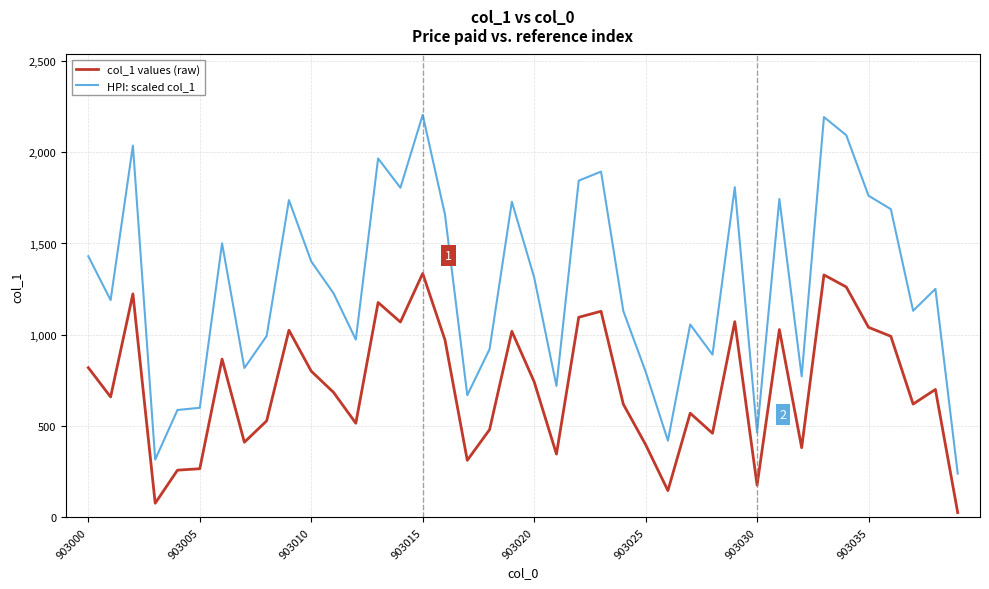

Which series has the largest total across all categories?

HPI: scaled col_1